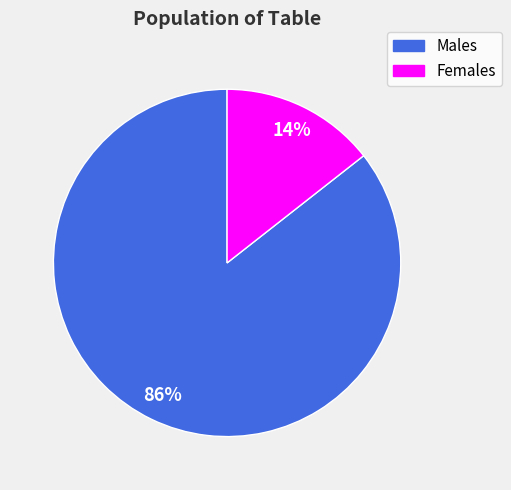

To the nearest percent, what is the average slice percentage?

50%